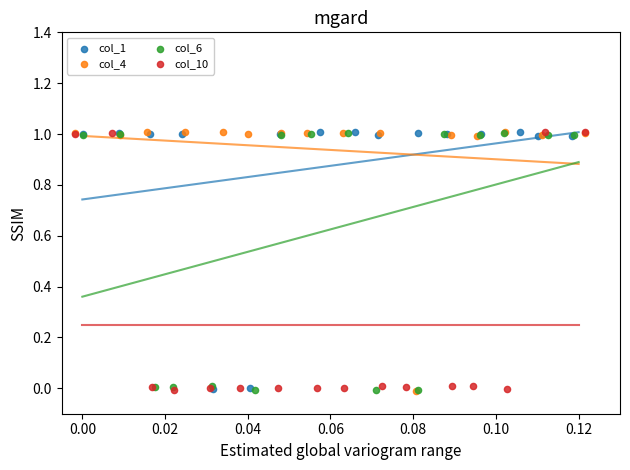

What are all the series names shown in the legend?

col_1, col_4, col_6, col_10